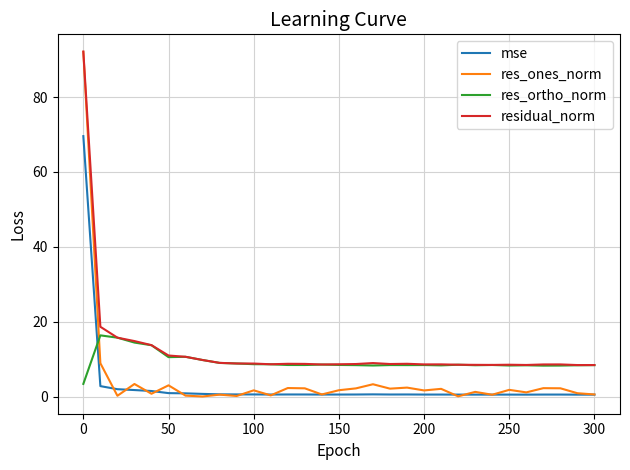

What is the highest value of the res_ortho_norm series?

16.4